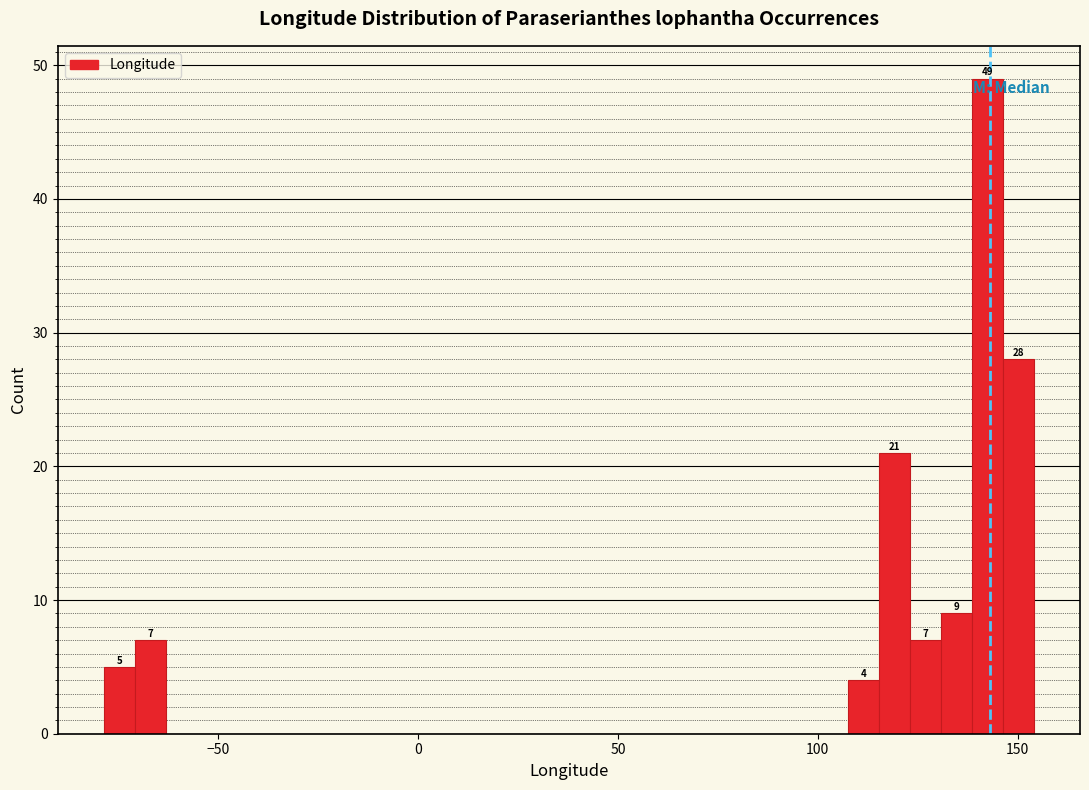

Around what value on the x-axis is the tallest bar? Give the approximate position of its centre, as read against the axis.

140